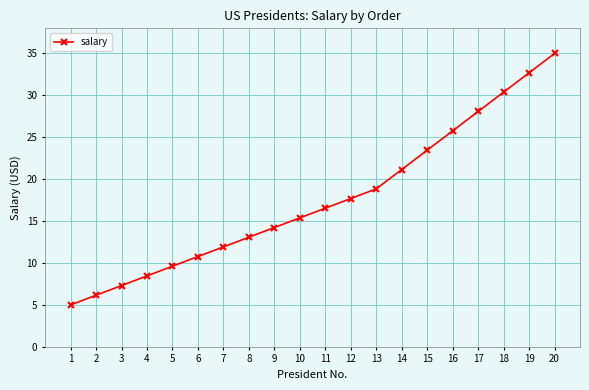

What is the average value?

17.6